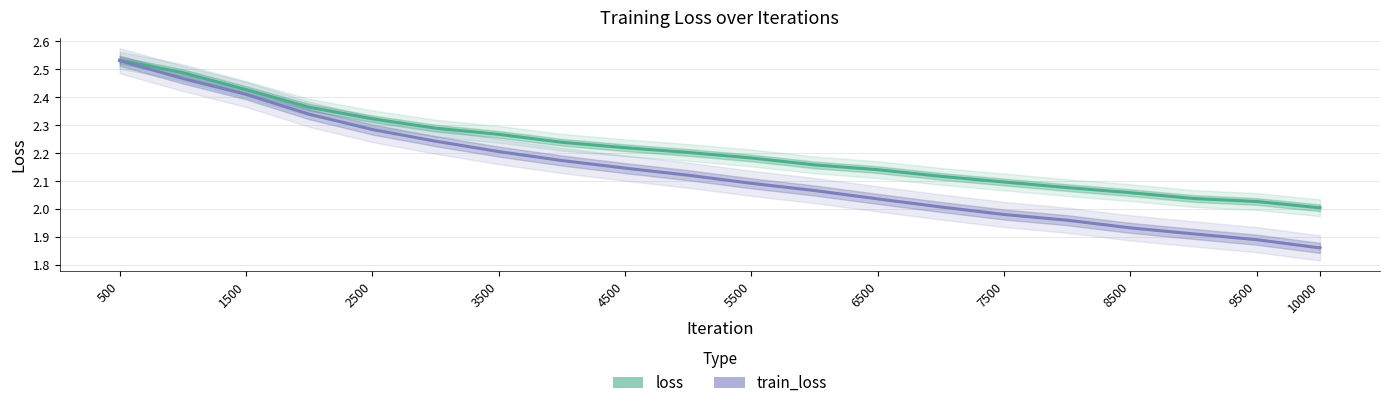

How many data points does each series have?

21